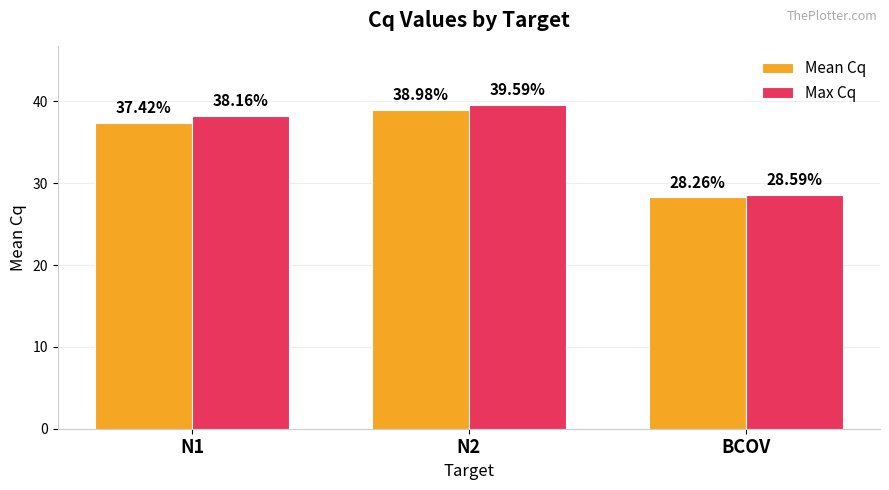

At how many categories does at least one series exceed 30?

2